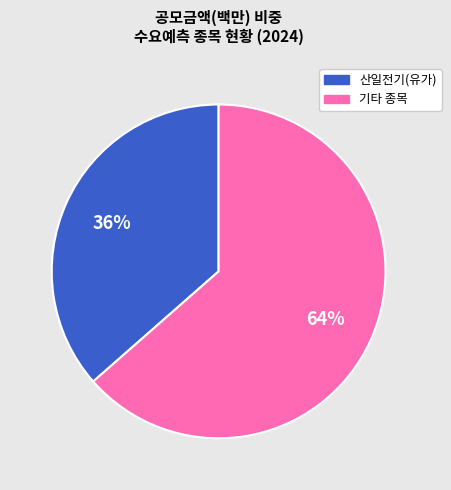

Count the number of slices in the pie.

2